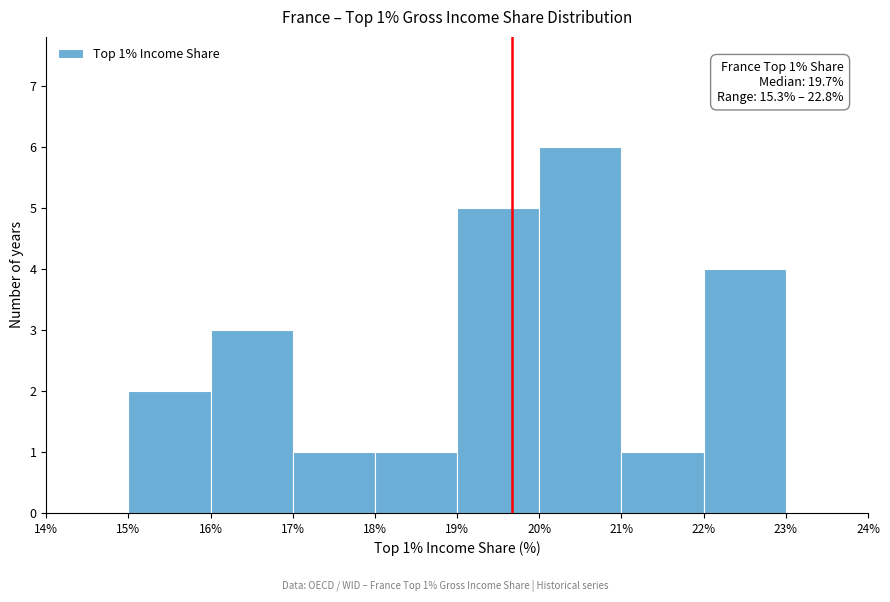

Over which range of the x-axis is the bar tallest?

20% to 21%